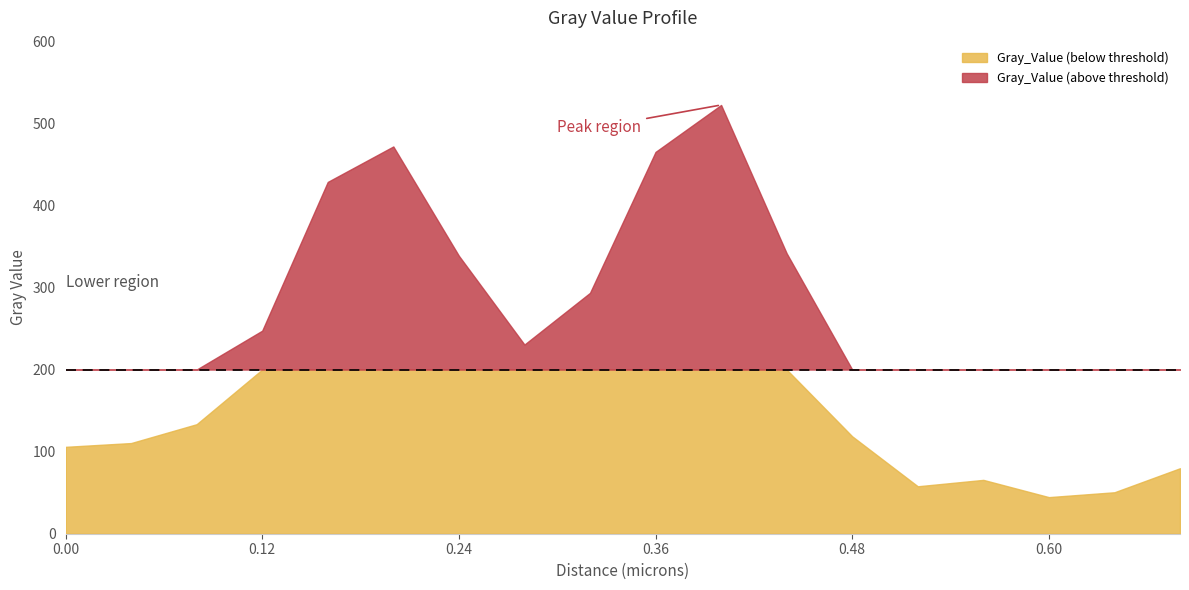

Reading right to left, extract all data points from this chart.

0.68=79.8	0.64=50.5	0.6=44.6	0.56=65.6	0.52=57.8	0.48=118.7	0.44=341.6	0.4=522.3	0.36=465.2	0.32=293.4	0.28=230.5	0.24=338.6	0.2=471.8	0.16=428.6	0.12=247.4	0.08=133.4	0.04=110.5	0.0=105.8